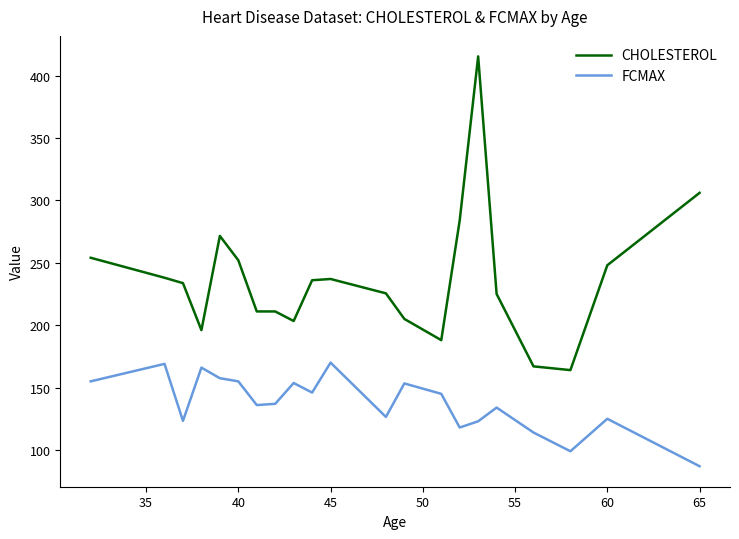

Which series has the widest spread of values?

CHOLESTEROL